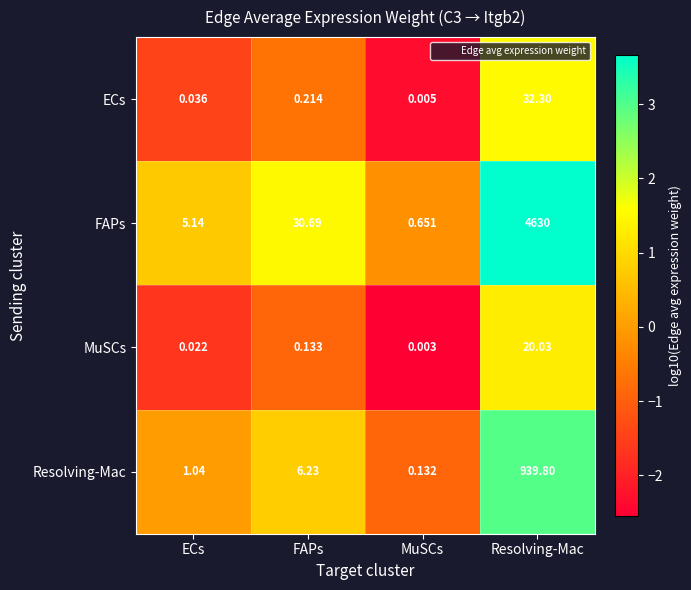

List the series in order of their peak value, highest first.

FAPs, Resolving-Mac, ECs, MuSCs